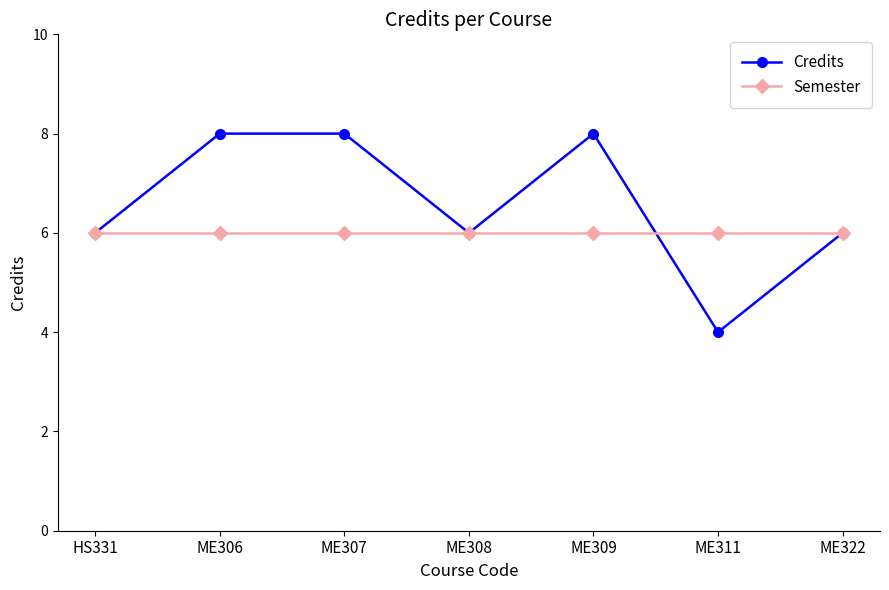

Count the Credits values in the range 6 to 8.

6